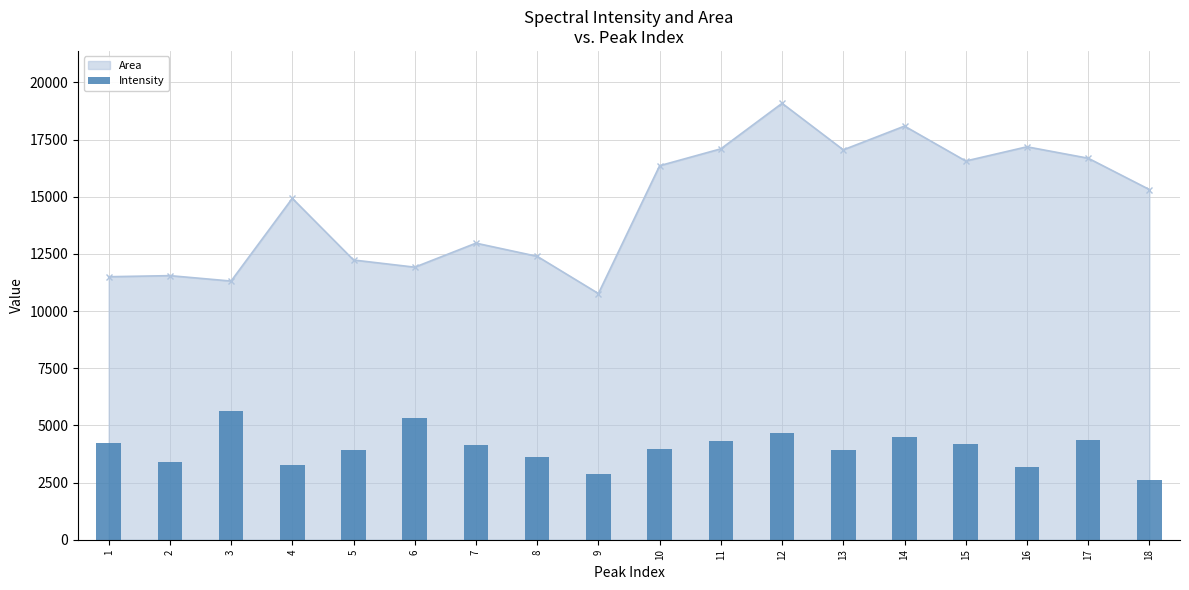

What is the minimum value for Area?

10768.1